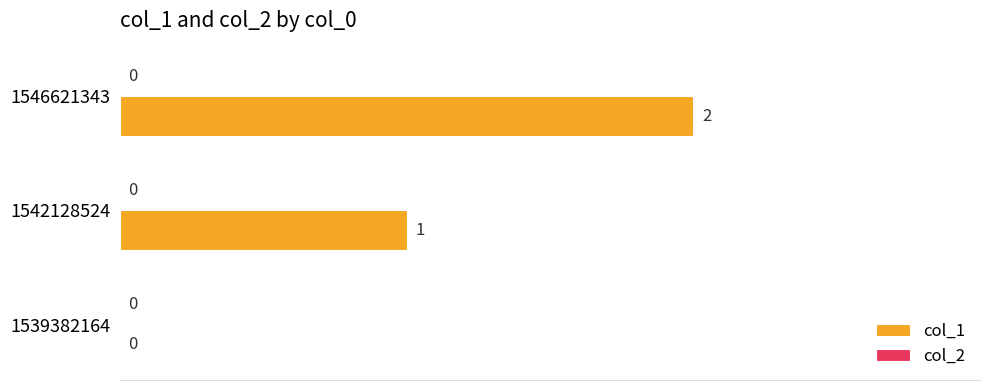

How many categories are shown in the chart?

3